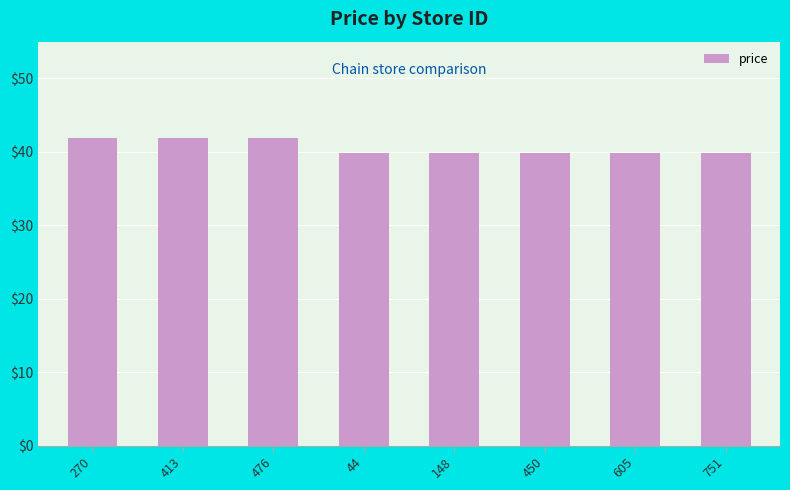

Which has a higher value, 413 or 148?

413